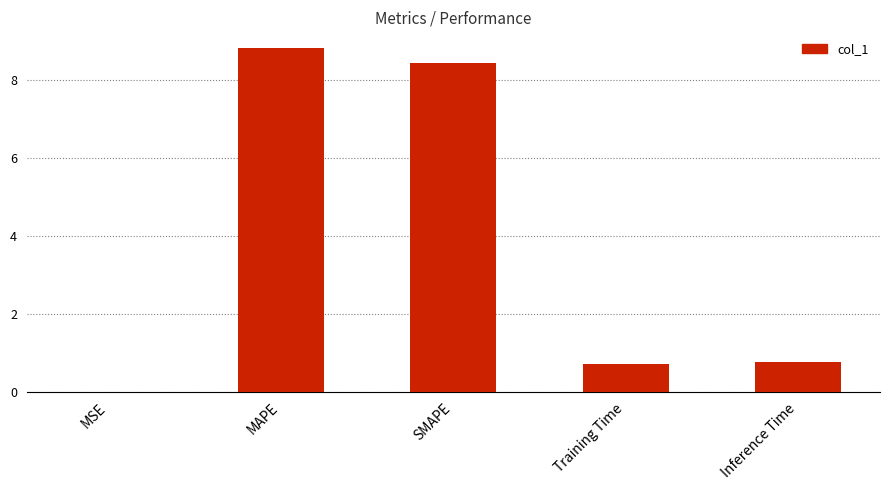

What is the change in value from MAPE to Training Time?

-8.1